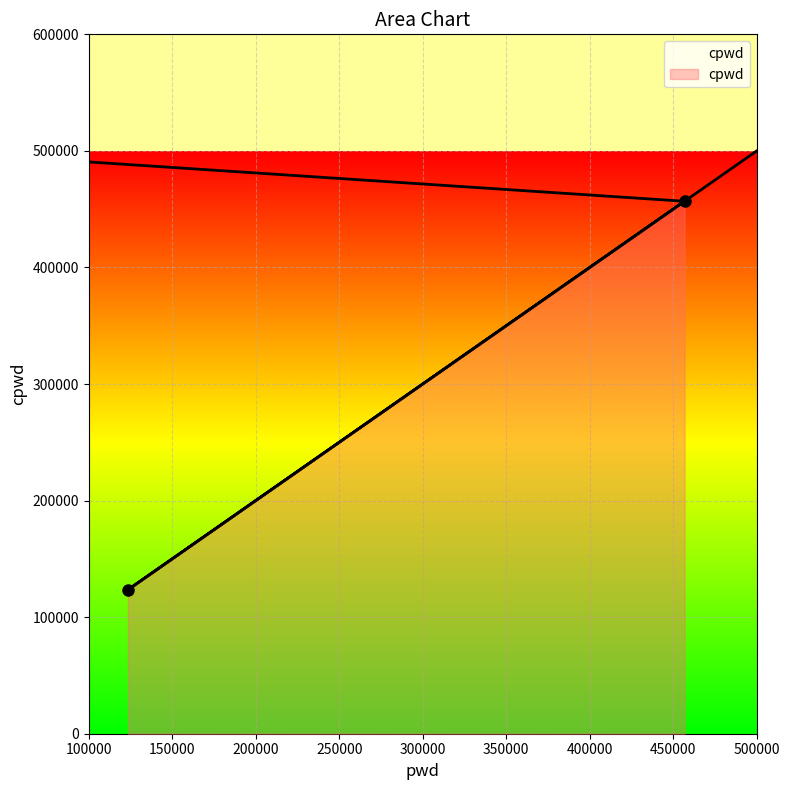

Is it true that the value at 123456 is 123456?

True